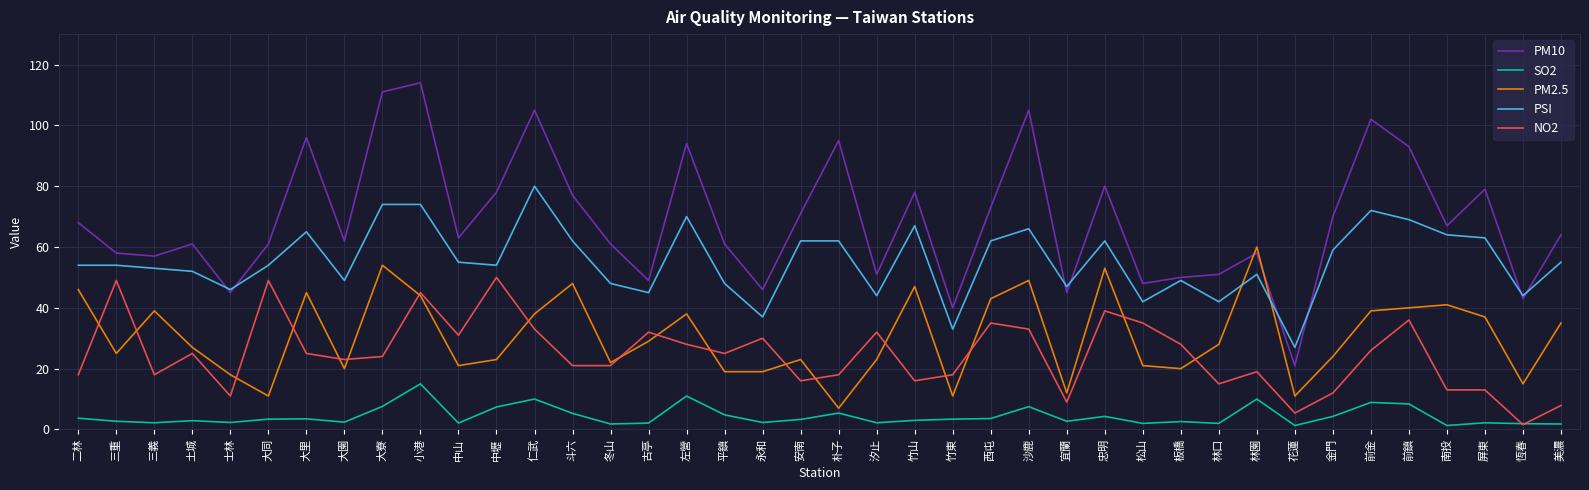

What position from the left is 忠明?

28